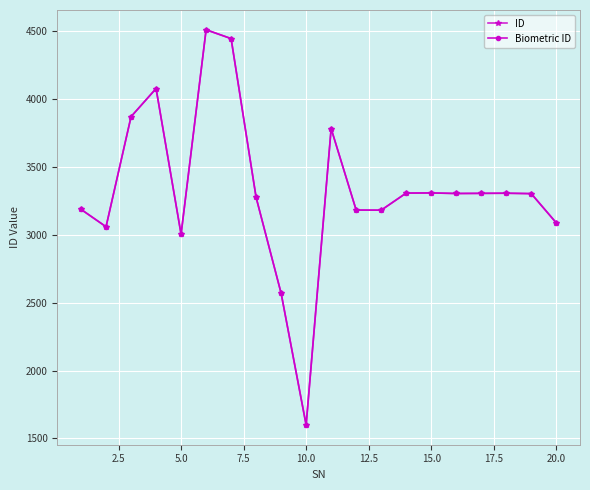

What is the average value of the Biometric ID series?

3333